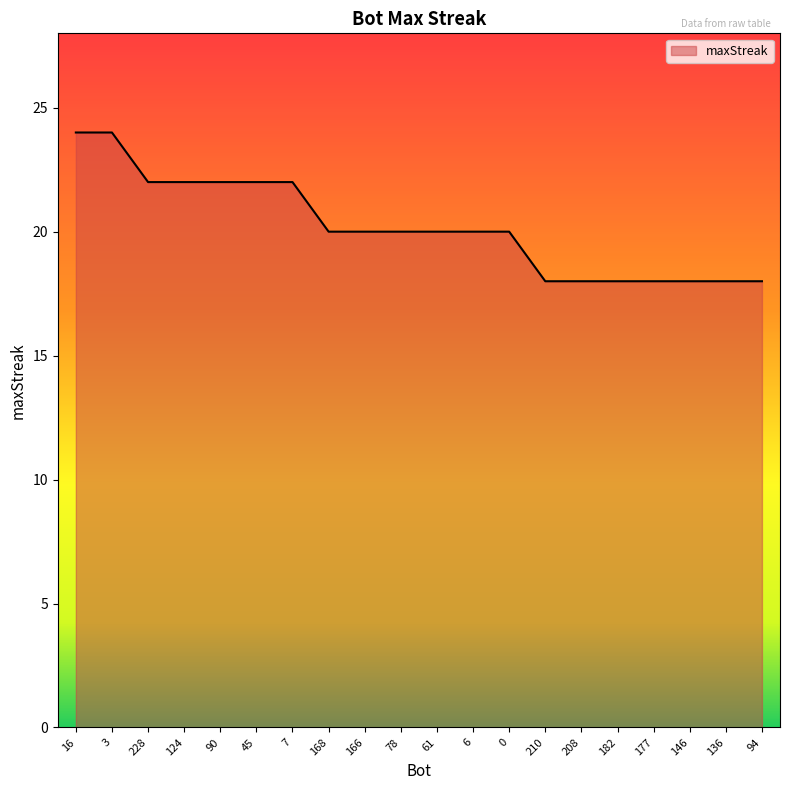

What is the difference between the values at 7 and 210?

4